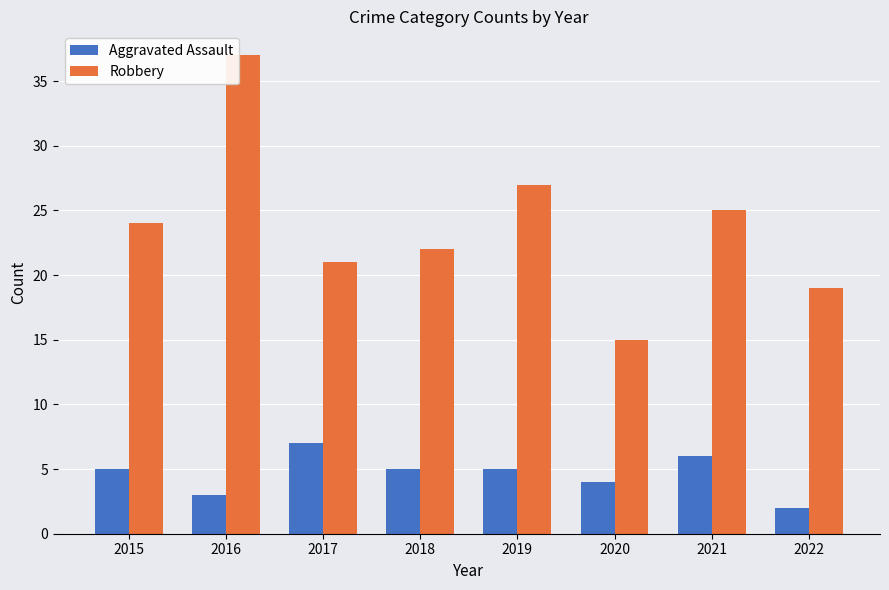

At how many categories does at least one series exceed 35?

1